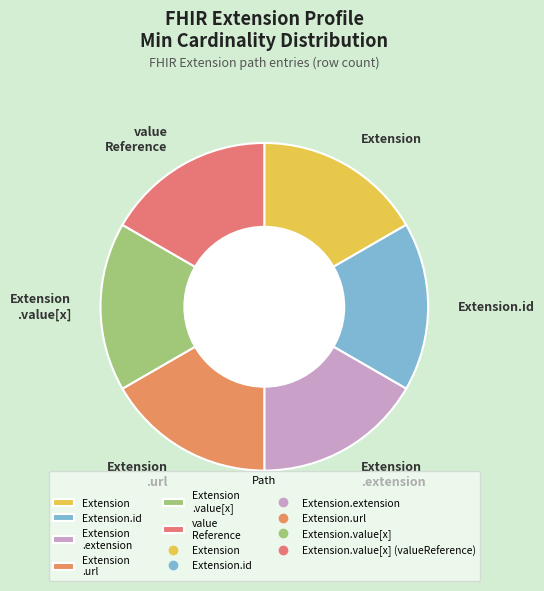

True or false: Extension .url accounts for 17% of the total.

True